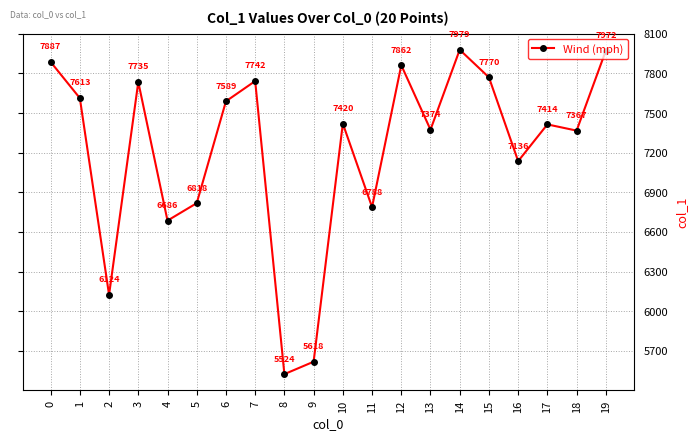

Rank the categories by value from highest to lowest.

14, 19, 0, 12, 15, 7, 3, 1, 6, 10, 17, 13, 18, 16, 5, 11, 4, 2, 9, 8